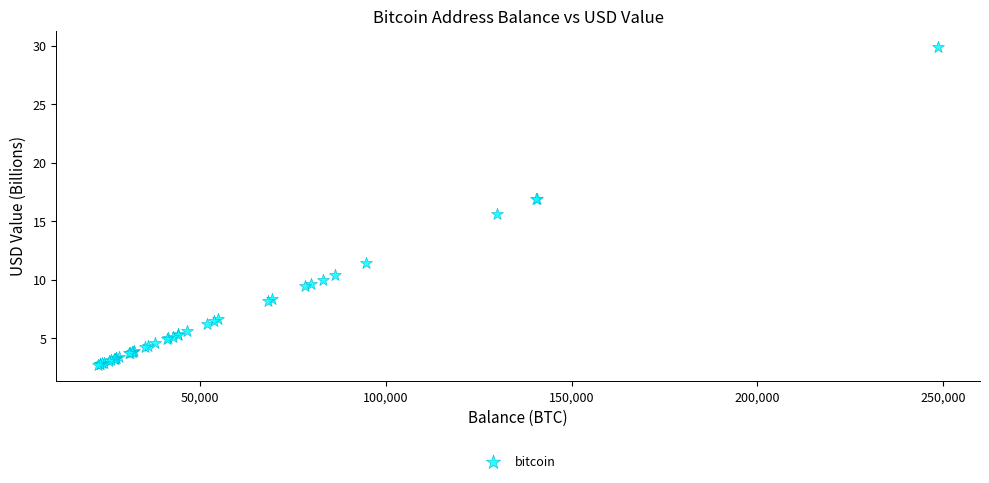

What Y value in the scatter plot is closest to 16?

15.7